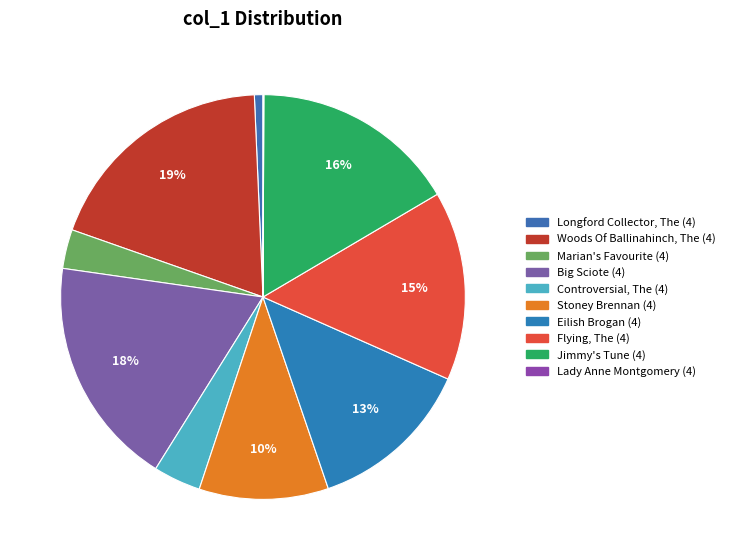

Which has a higher value, Flying, The (4) or Eilish Brogan (4)?

Flying, The (4)